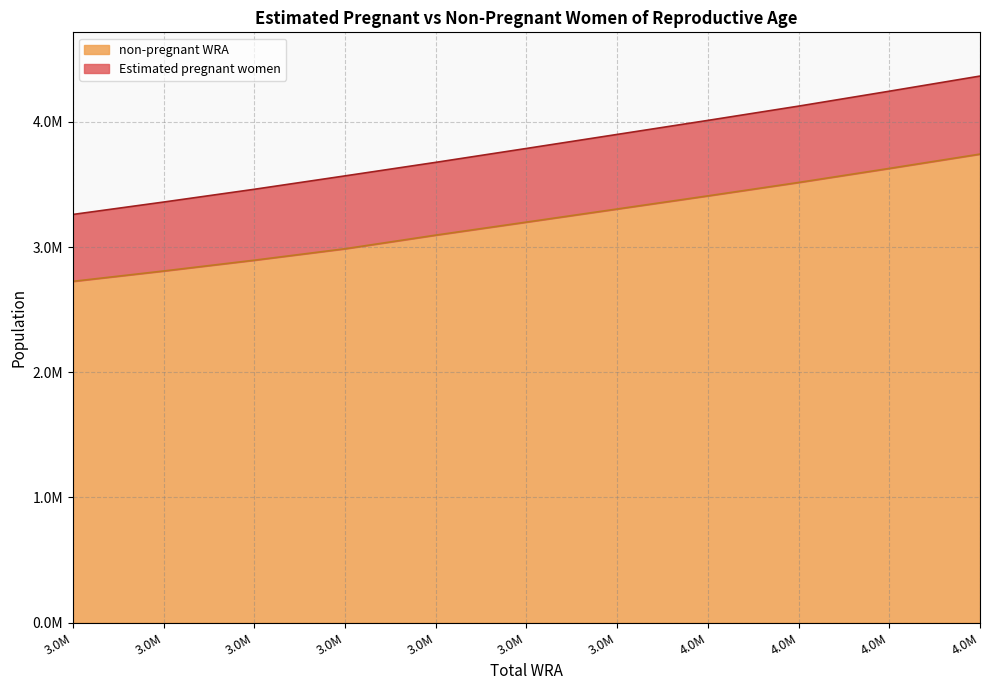

Reading left to right, what are all the values shown in this chart?

3.0M=2725814.9	3.0M=2808439.5	3.0M=2894685.2	3.0M=2986083.6	3.0M=3094974.0	3.0M=3198884.8	3.0M=3303585.8	4.0M=3408432.2	4.0M=3515432.4	4.0M=3627594.8	4.0M=3741963.2